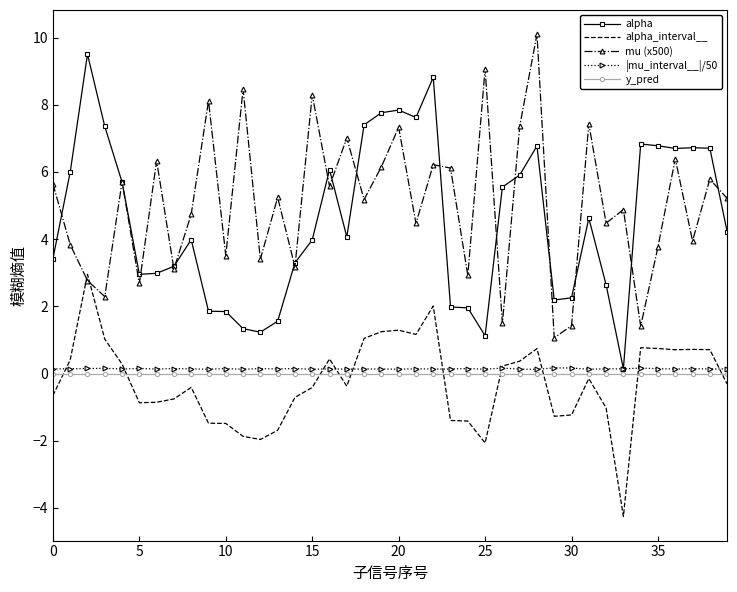

What is the difference between the maximum and minimum values in the alpha series?

9.4